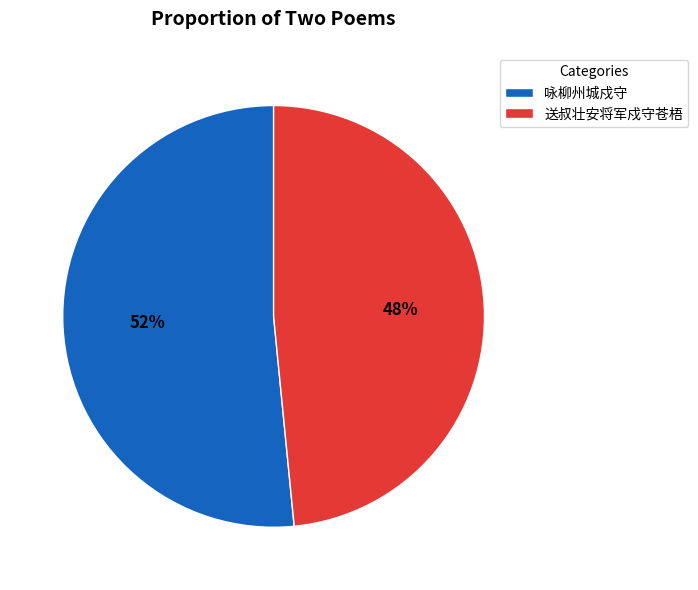

Is there a majority slice in this chart?

Yes